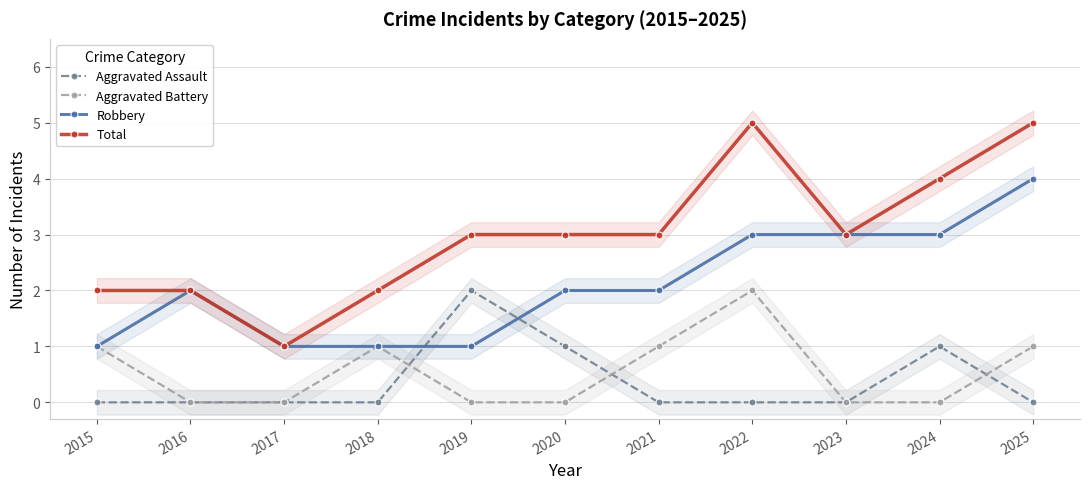

Does the chart have visible grid lines?

Yes